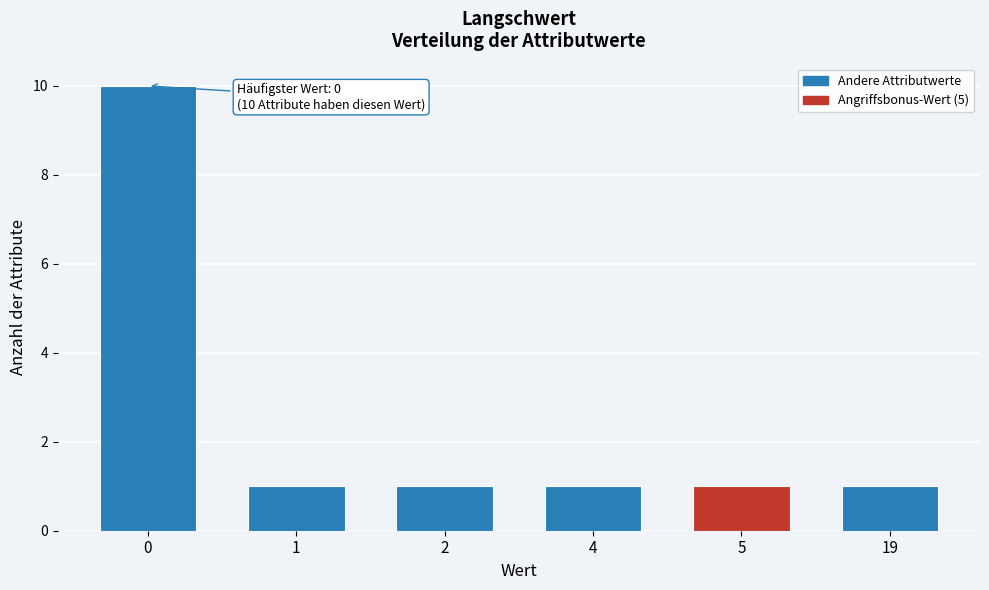

Reading left to right, list all the values displayed in this chart.

0=10	1=1	2=1	4=1	5=1	19=1